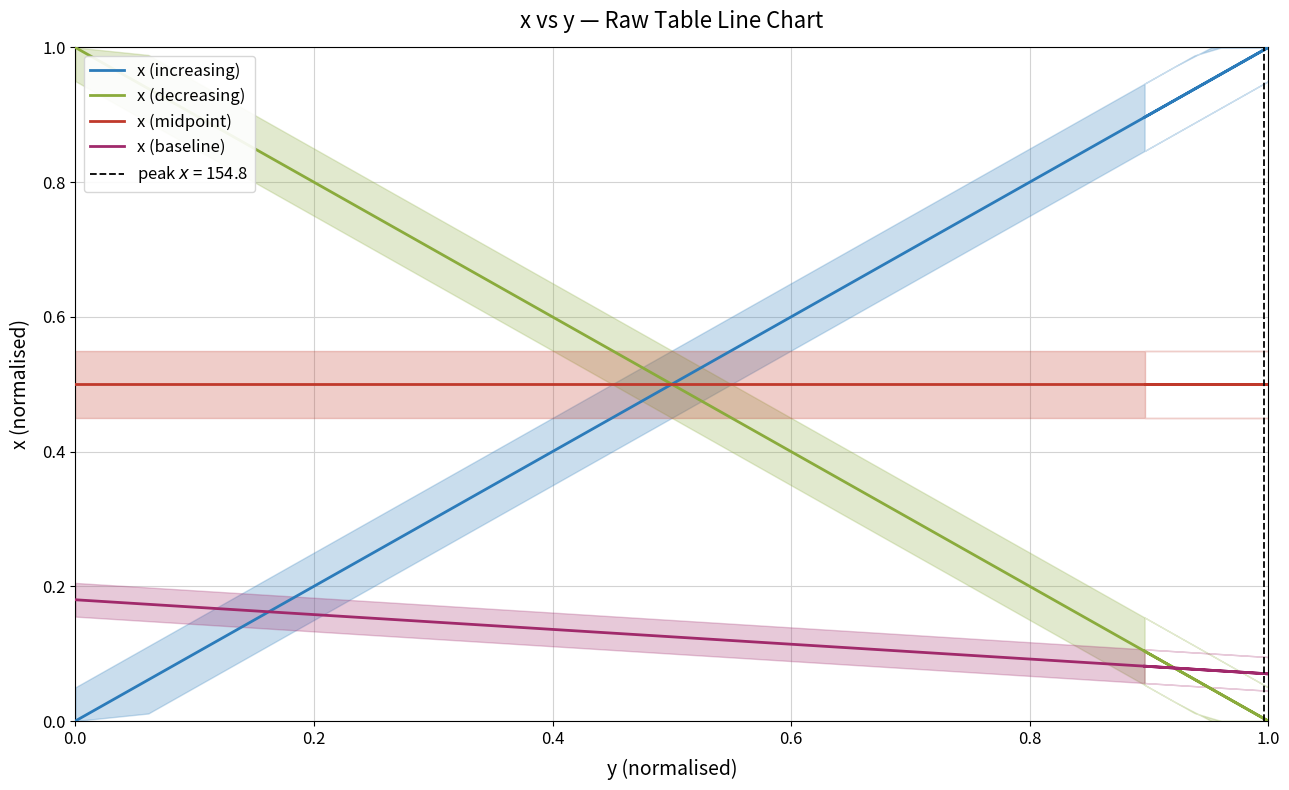

True or false: x (midpoint) and x (baseline) intersect in this chart.

False